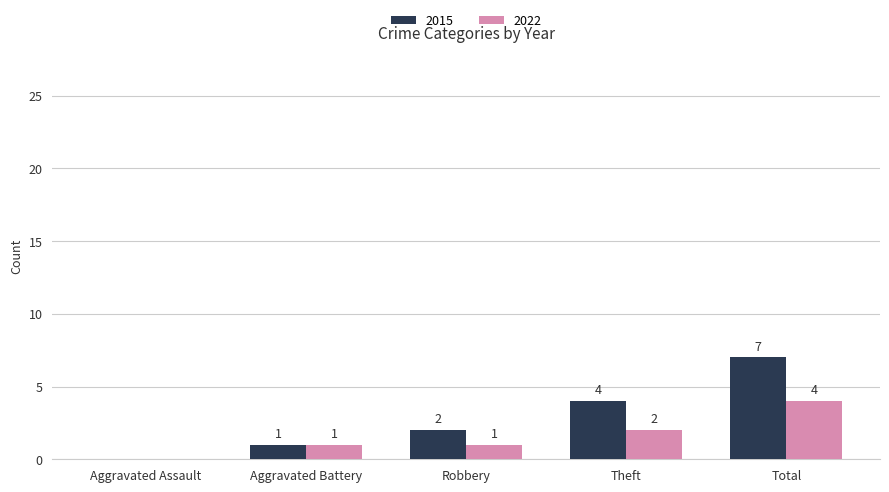

Are the bars horizontal?

No